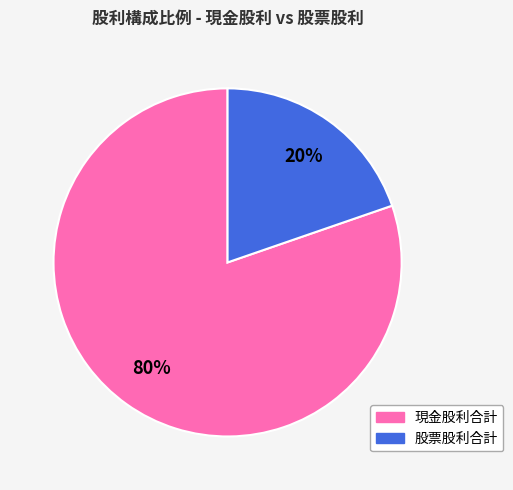

How many slices are in this pie chart?

2